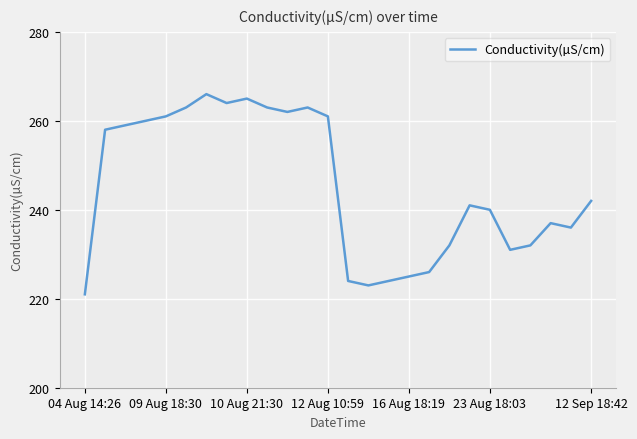

What is the difference between the maximum and minimum values?

45